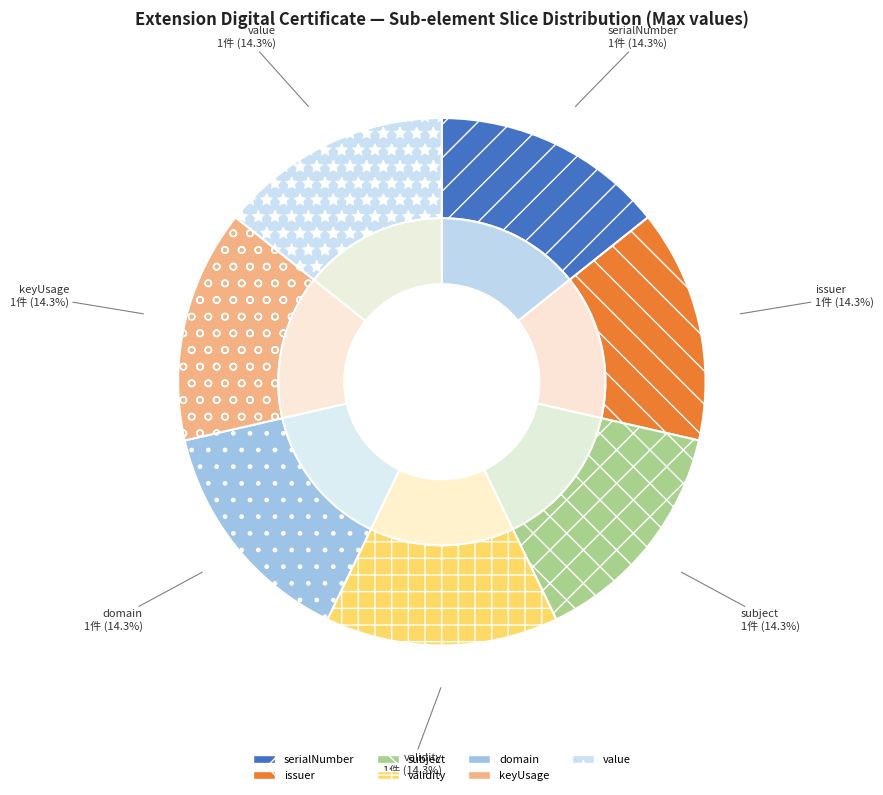

What is the largest slice in the pie chart?

issuer